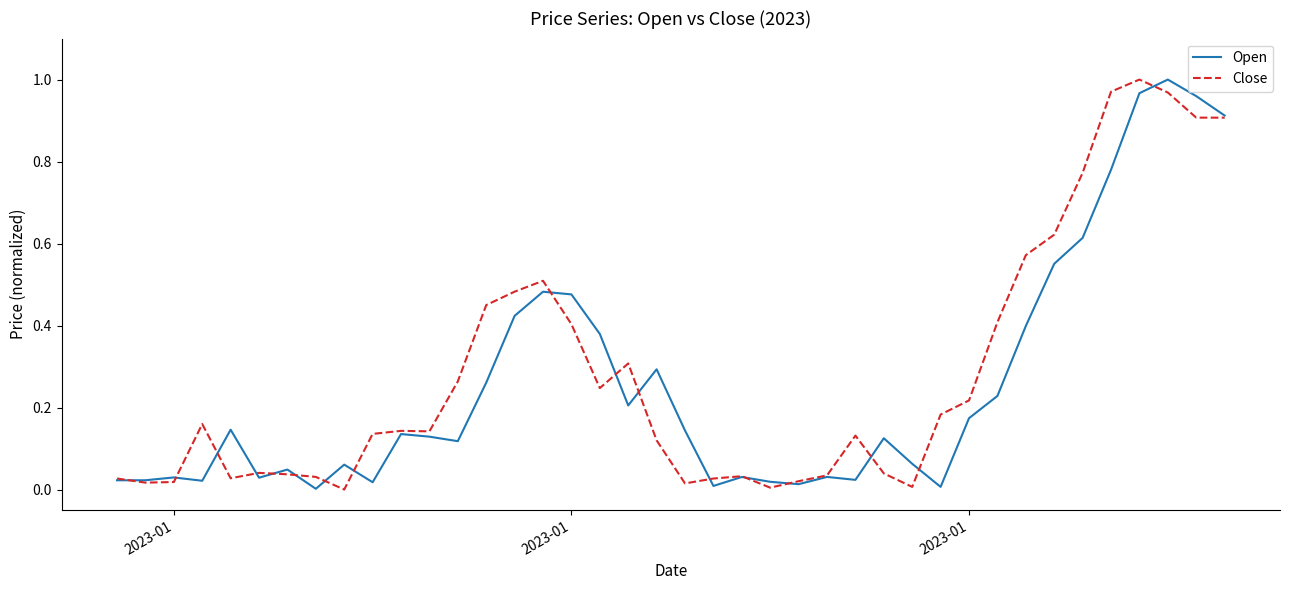

How many distinct data groups are displayed?

2